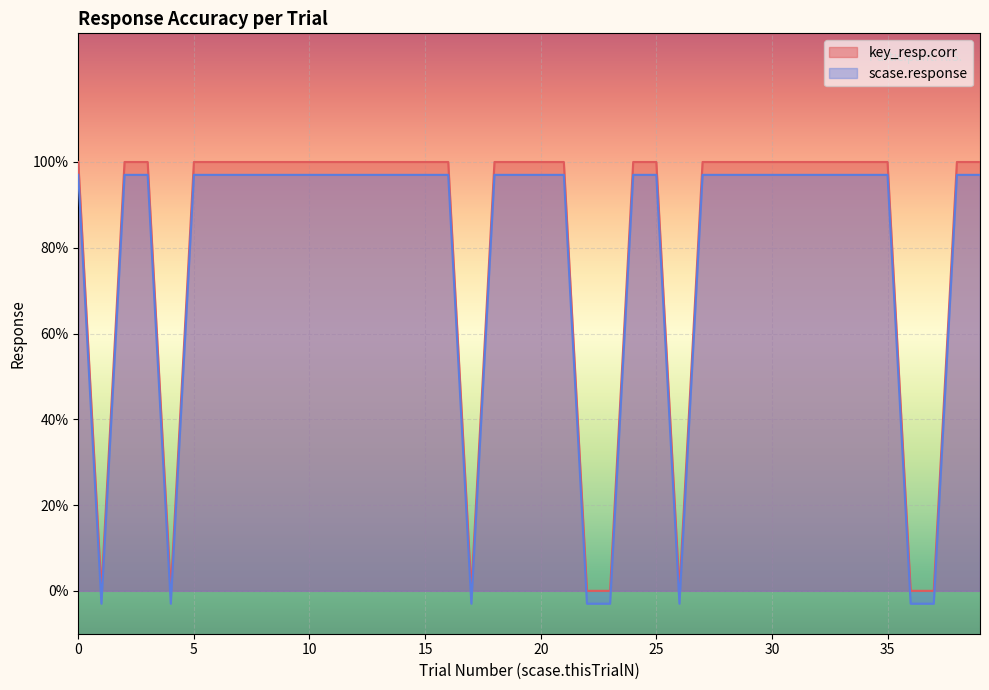

Is the value of key_resp.corr at 10 greater than the value of scase.response at 0?

Yes